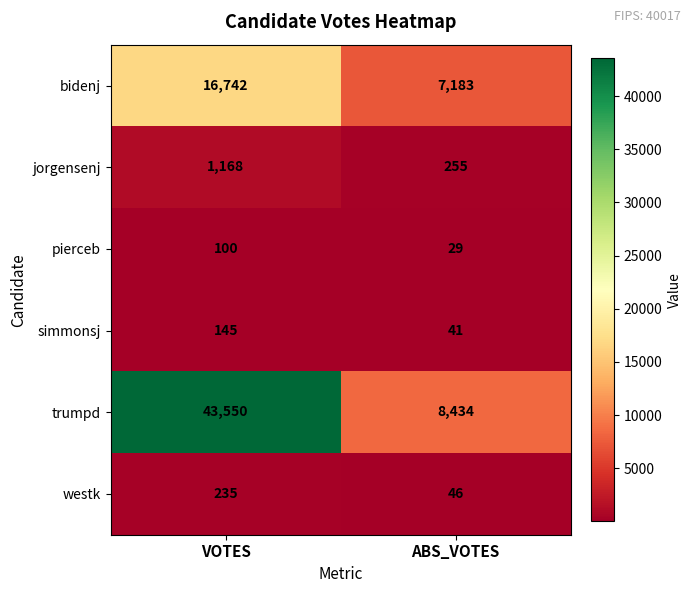

True or false: pierceb has a value of 100 at VOTES.

True